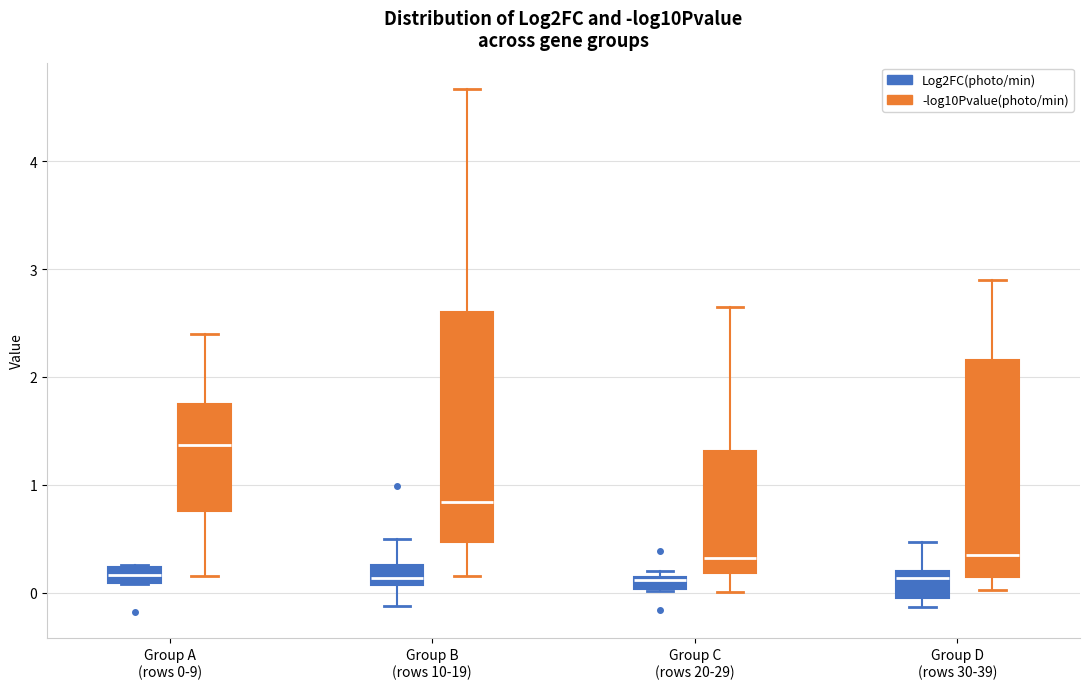

Where is the upper edge of the box for Group B (rows 10-19) (Log2FC(photo/min)) on the y-axis? The values are not printed on the chart, so give them approximately, as read against the axis.

0.3